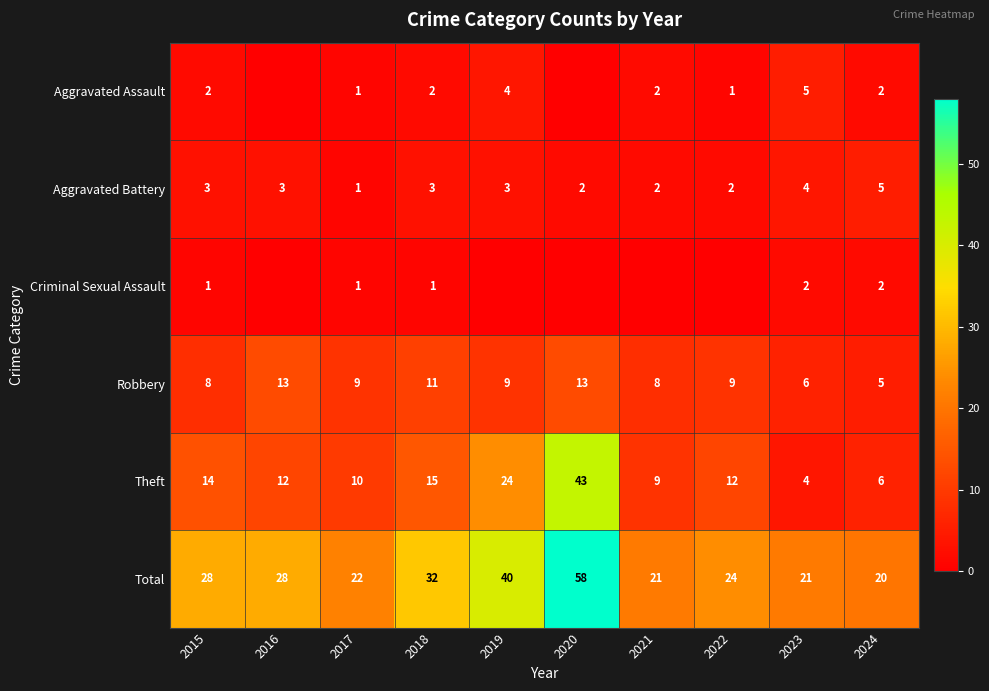

Is the value of Total at 2015 greater than the value of Aggravated Battery at 2019?

Yes